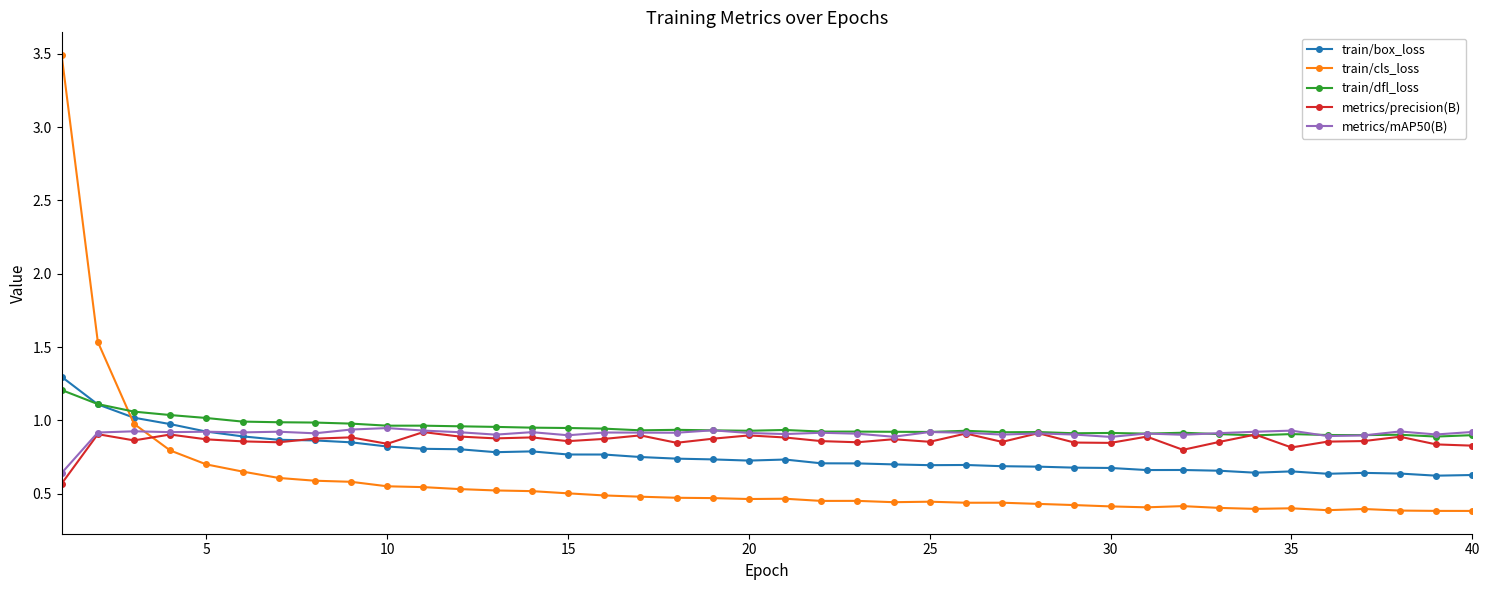

Which series has the largest range (max minus min)?

train/cls_loss